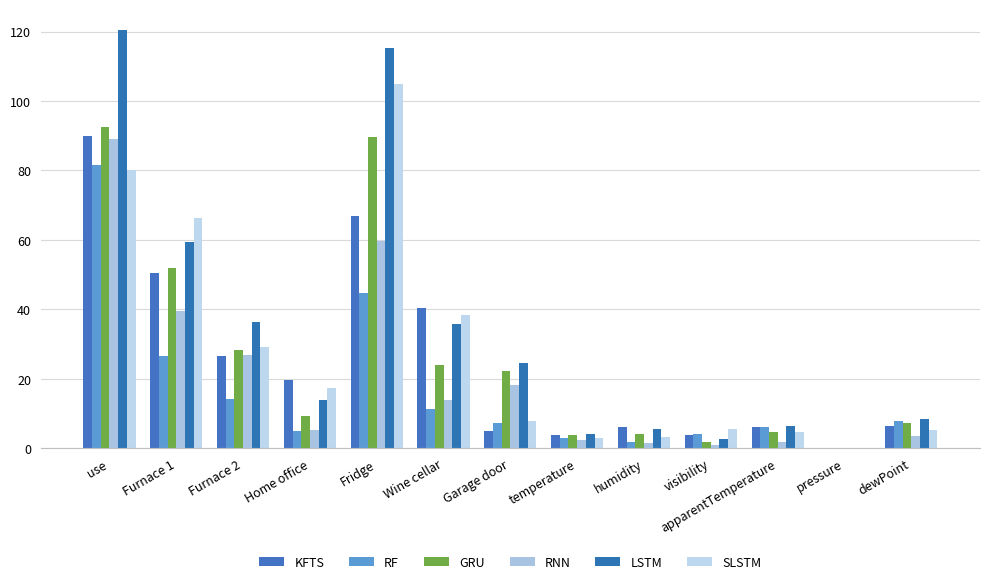

Where is RF nearest to the value 40?

Fridge